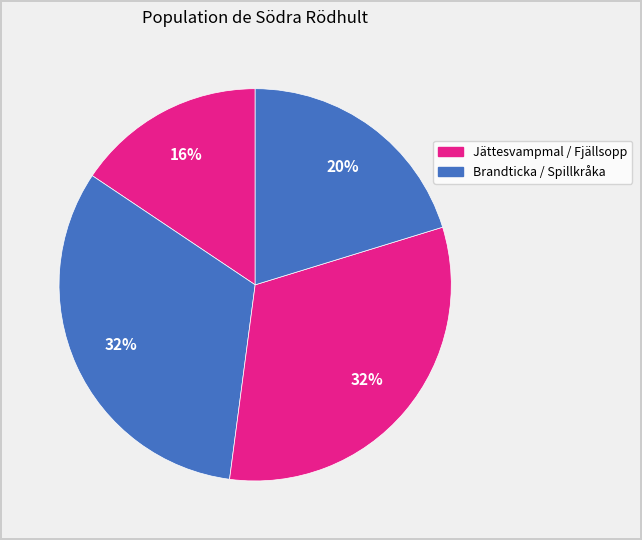

How many segments does this pie chart have?

4